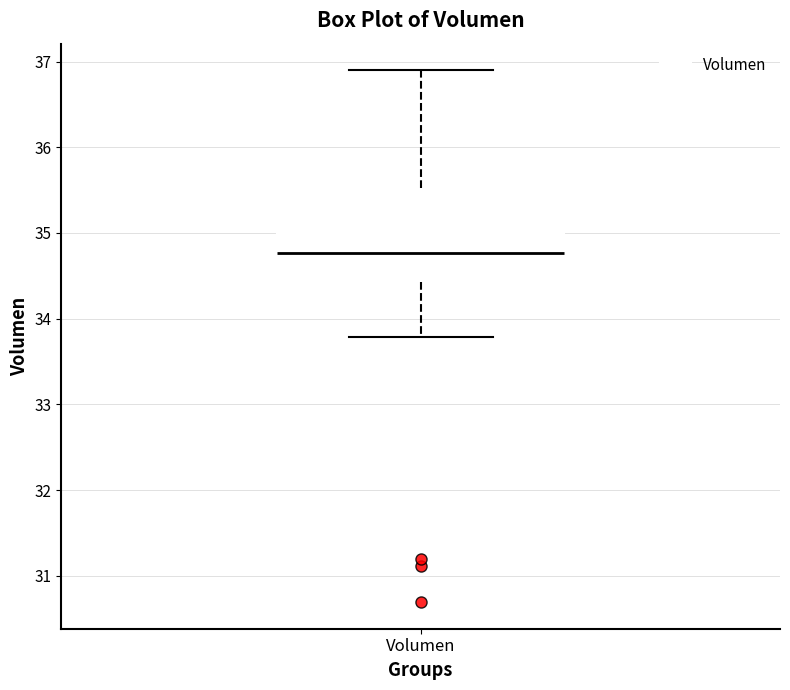

Read this box plot against the y-axis: the position of the median line, the range covered by the box, and the ends of both whiskers. The values are not printed on the chart, so give them approximately, as read against the axis.

median 34.8, box 34.4 to 35.5, whiskers 33.8 to 36.9